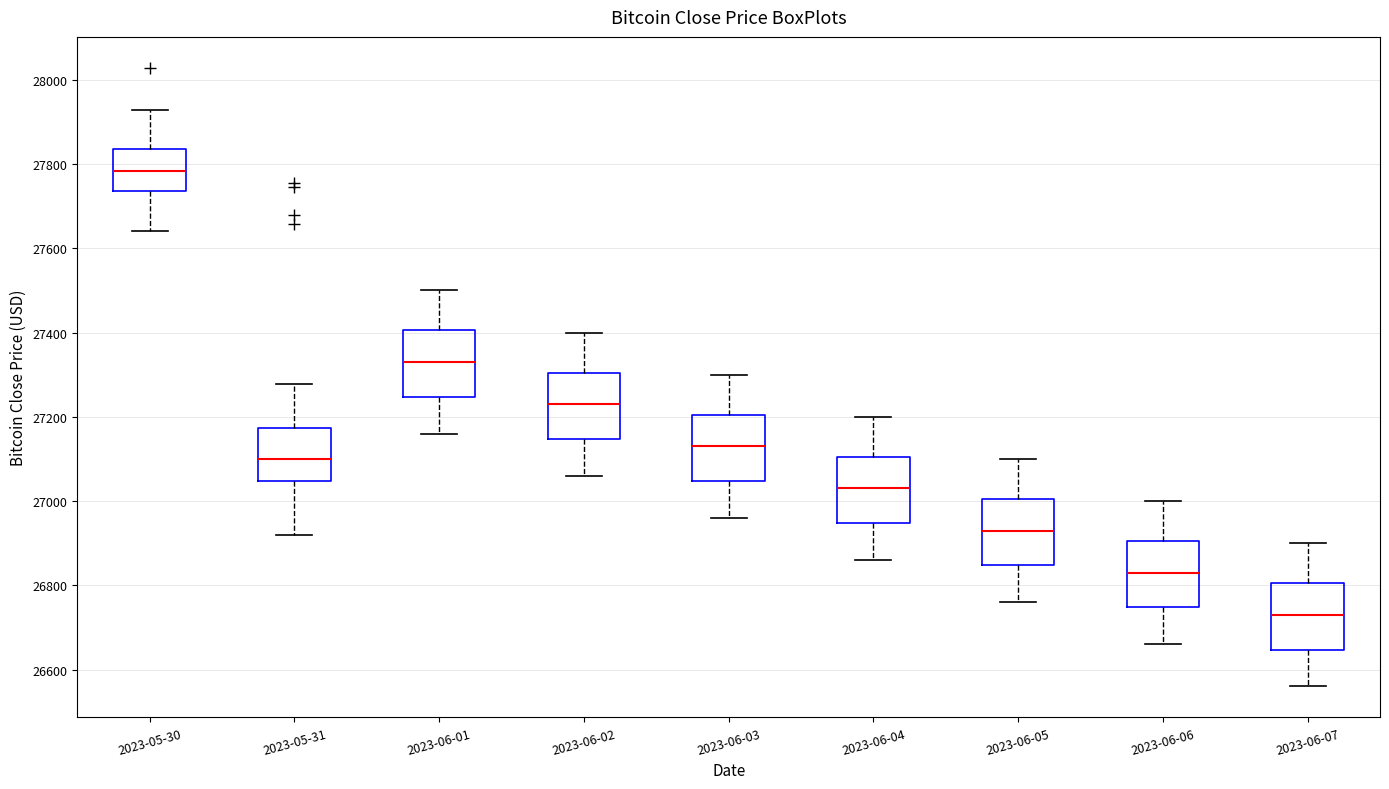

Which box has the highest median line?

2023-05-30